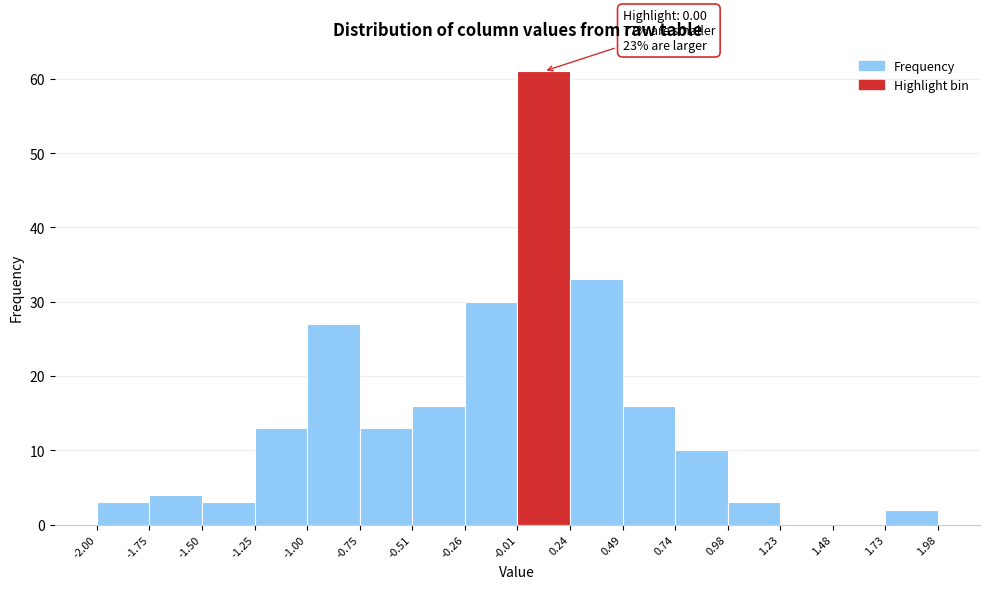

Over which range of the x-axis is the bar tallest?

-0.01 to 0.24